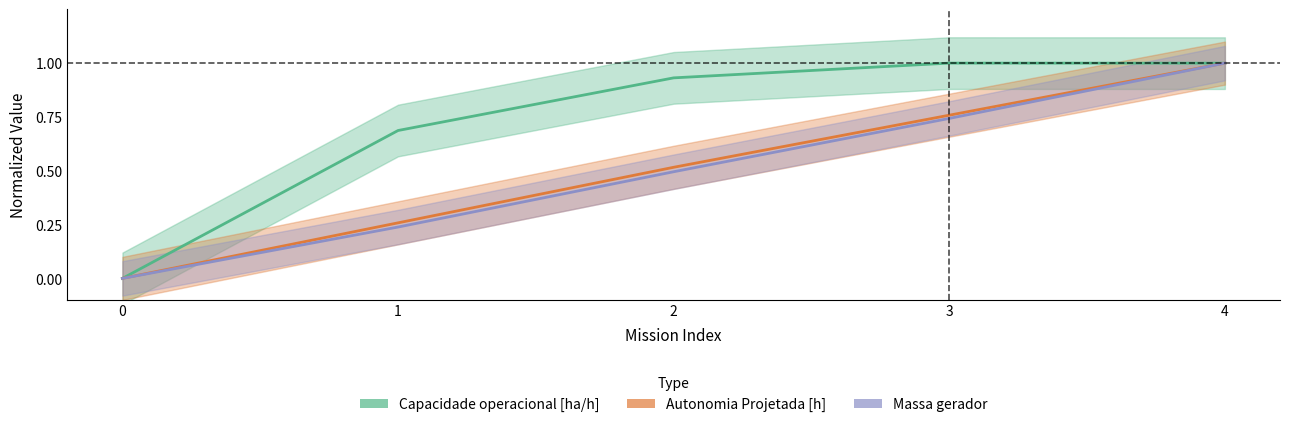

Rank the categories by Autonomia Projetada [h] value from highest to lowest.

4, 3, 2, 1, 0